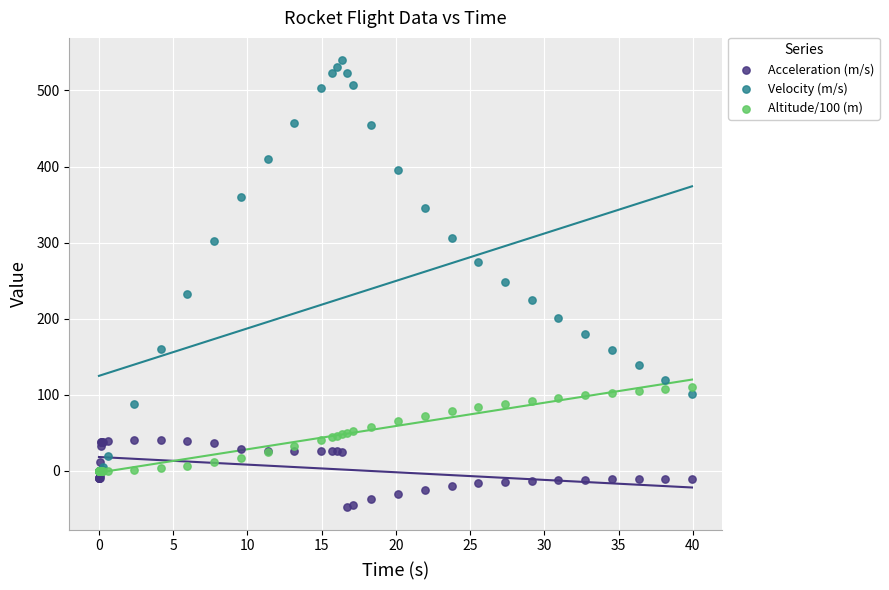

What are all the series names shown in the legend?

Acceleration (m/s), Velocity (m/s), Altitude/100 (m)